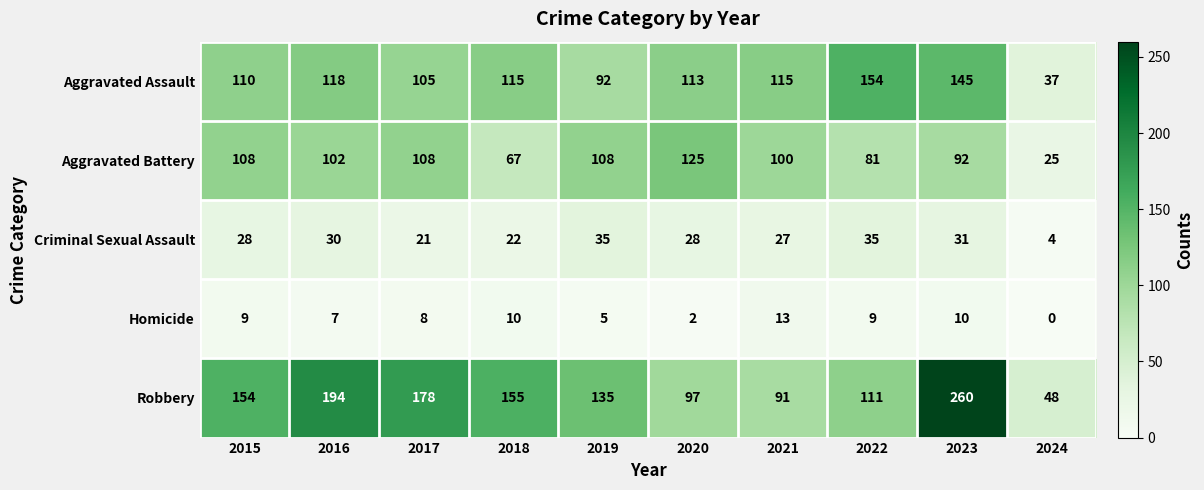

What is the spread (max minus min) of values at 2016?

187